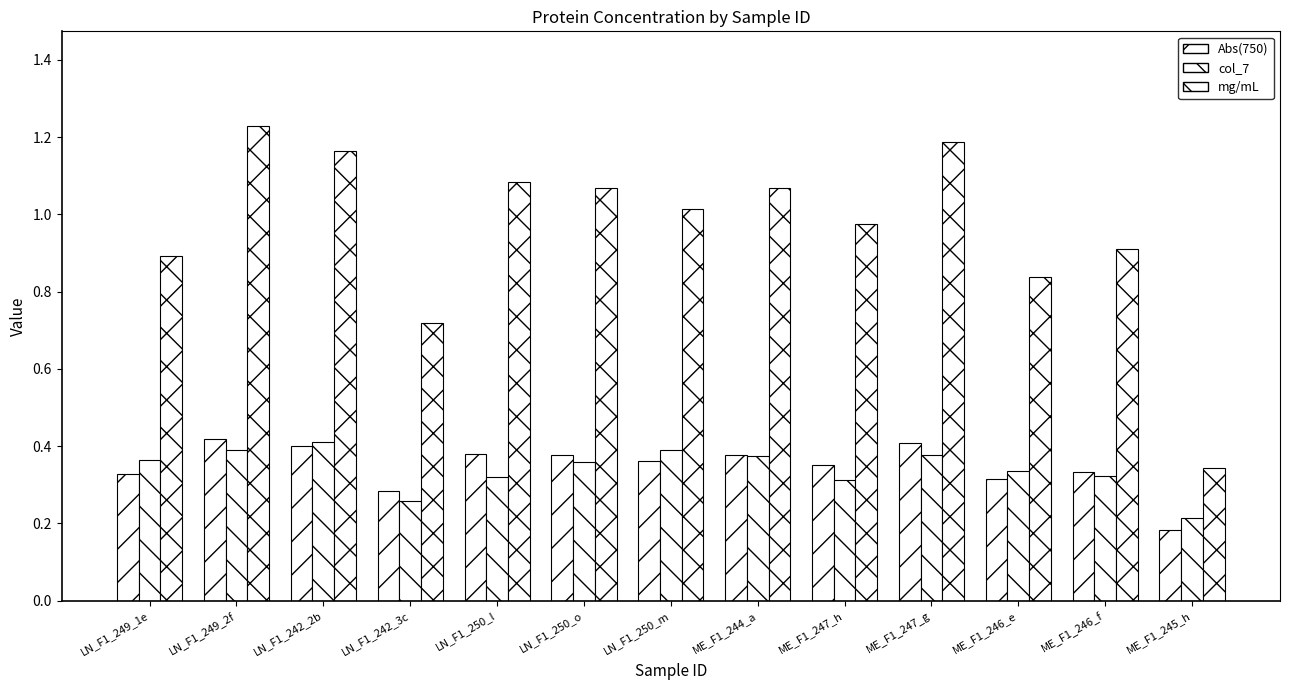

At how many categories does at least one series exceed 0?

13